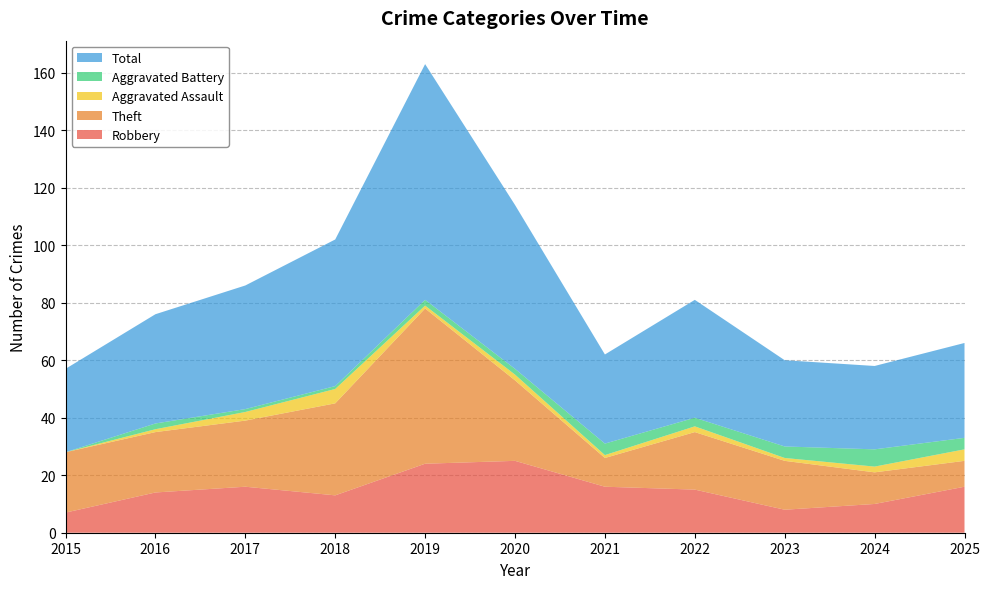

Reading left to right, transcribe all the data shown in this chart.

Robbery: 7	14	16	13	24	25	16	15	8	10	16
Theft: 21	21	23	32	54	28	10	20	17	11	9
Aggravated Assault: 0	1	3	5	1	2	1	2	1	2	4
Aggravated Battery: 0	2	1	1	2	2	4	3	4	6	4
Total: 29	38	43	51	82	57	31	41	30	29	33